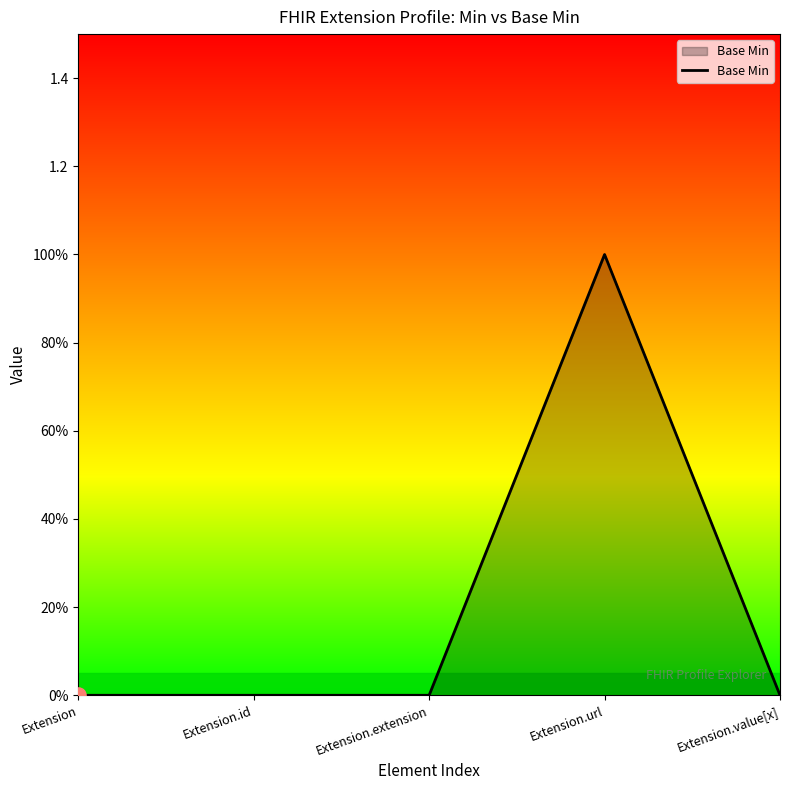

Between Extension.id and Extension.extension, which is larger?

Extension.id